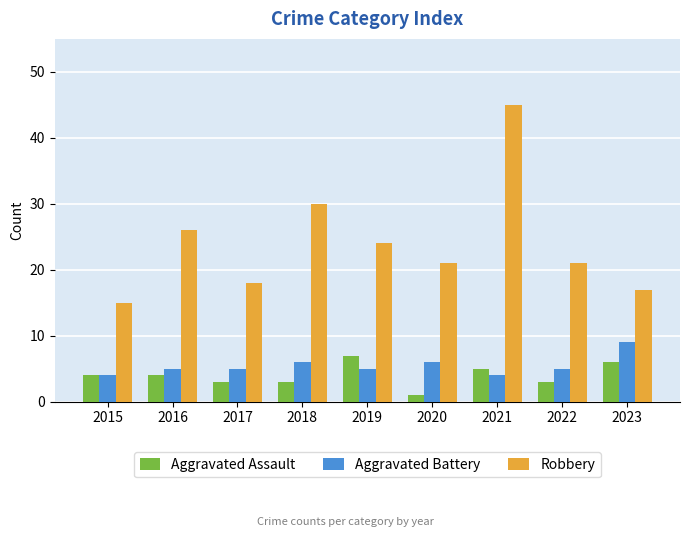

What are all the series names shown in the legend?

Aggravated Assault, Aggravated Battery, Robbery